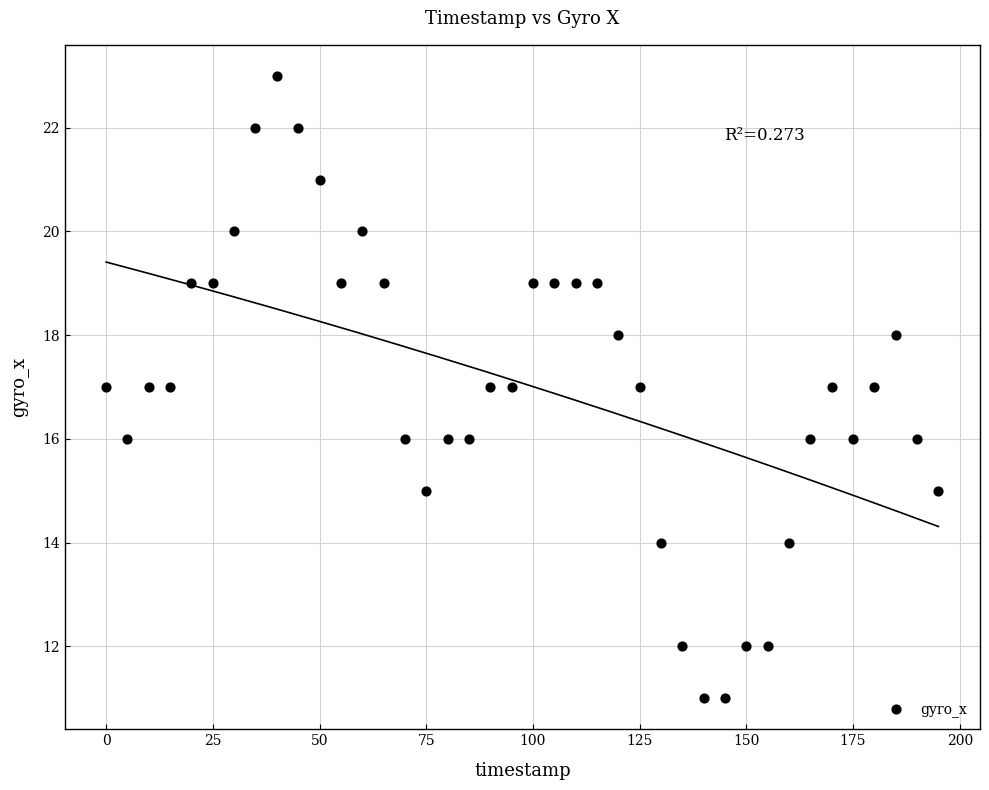

What is the range of X values (max minus min)?

195